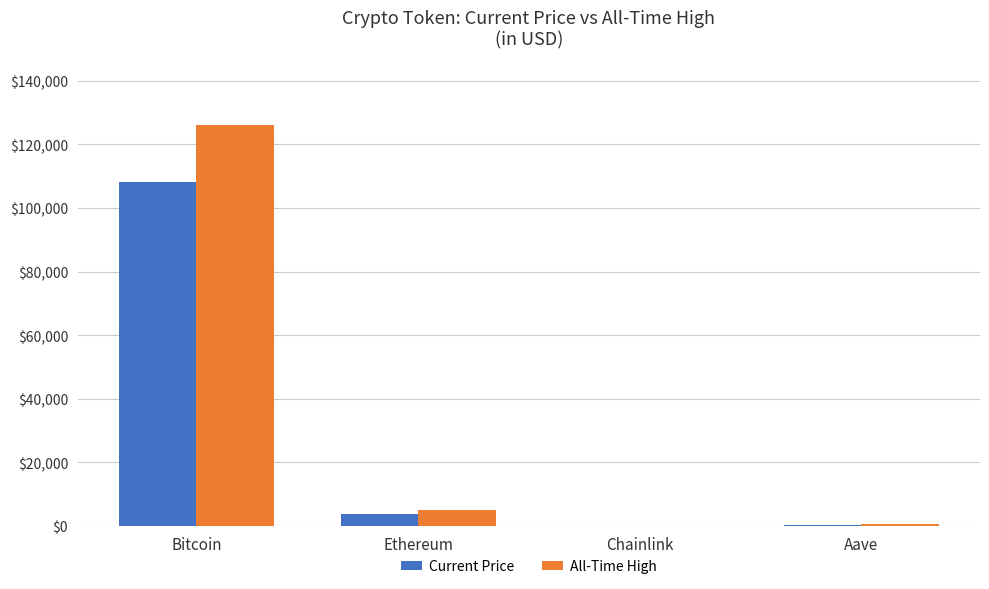

Which category has the highest value across all series?

Bitcoin